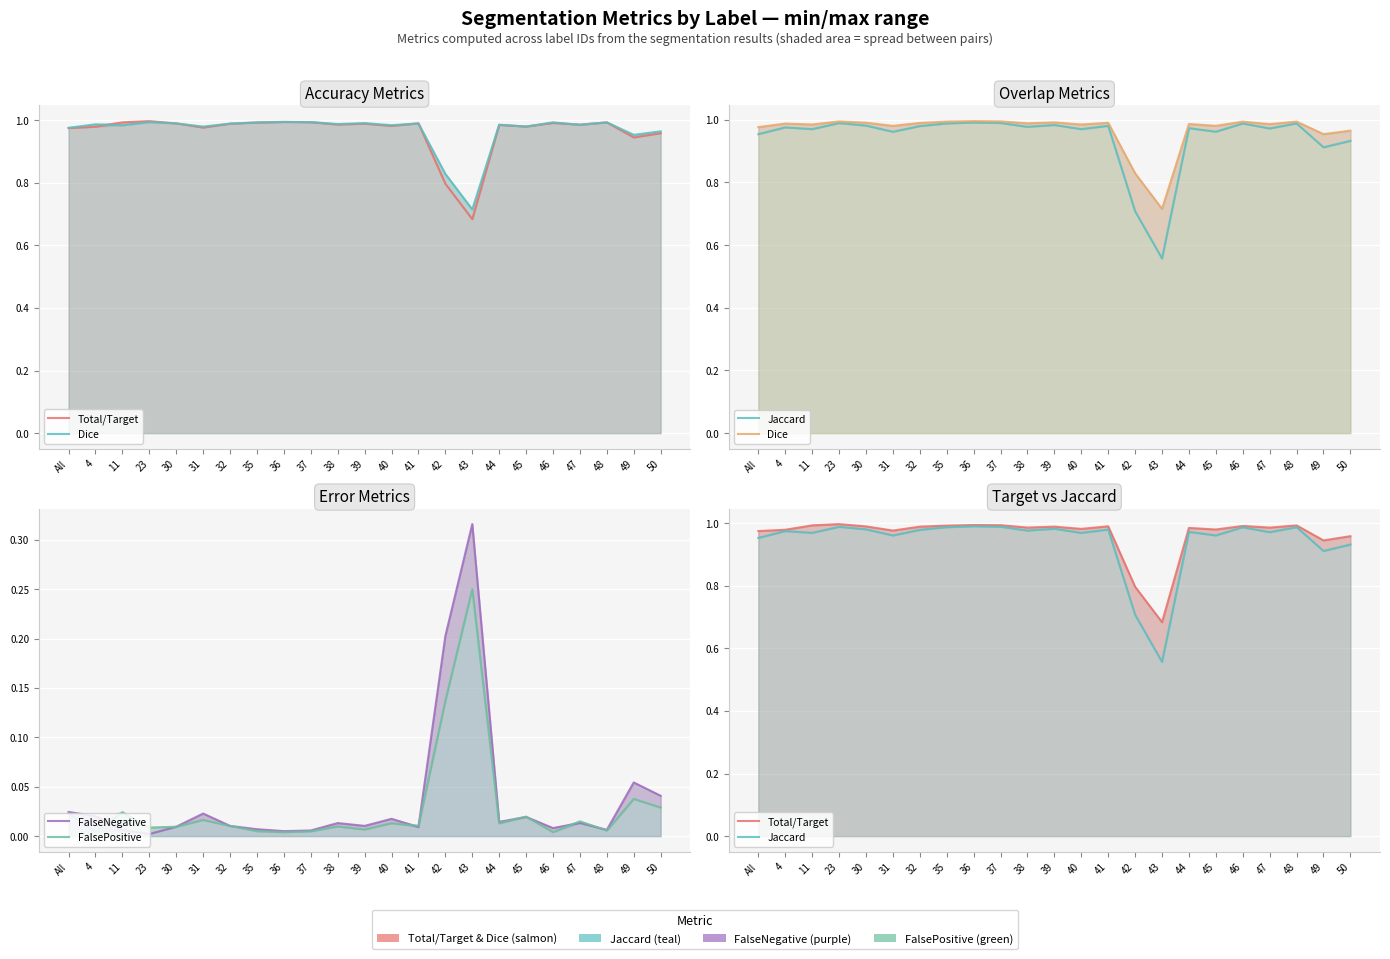

How many series are shown in this chart?

5